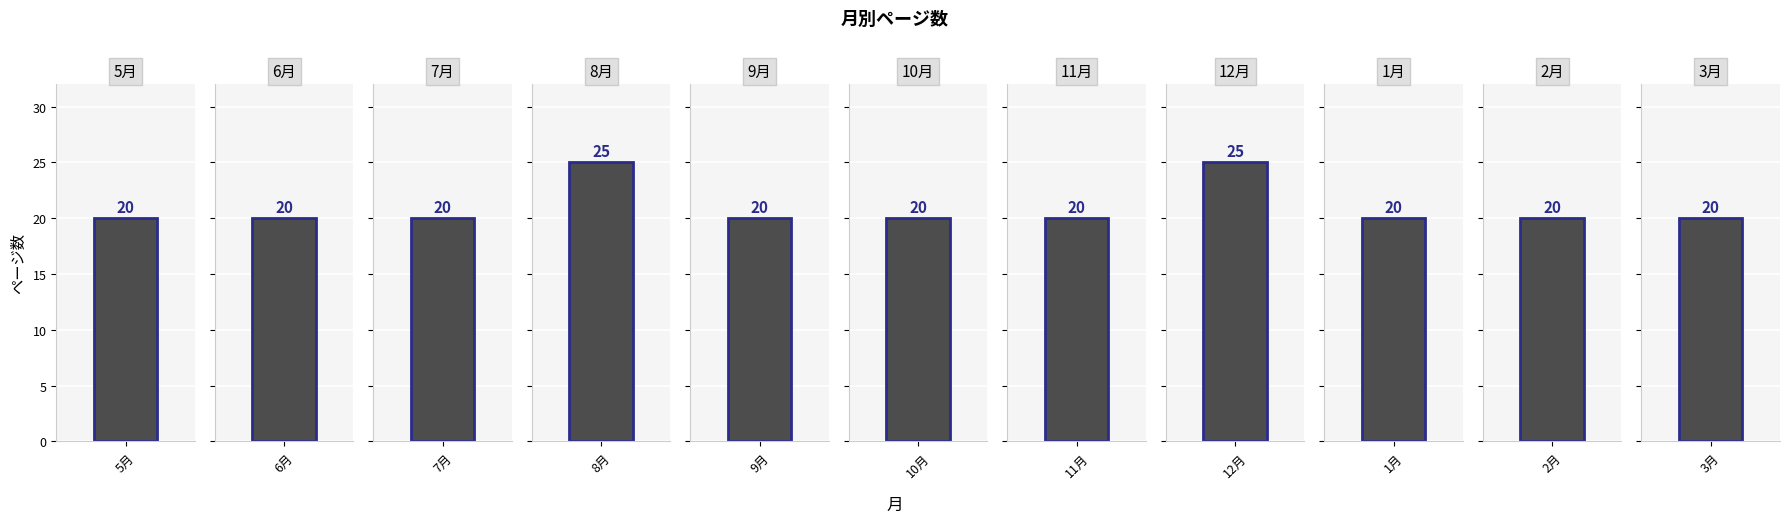

What is the minimum value shown in the chart?

20